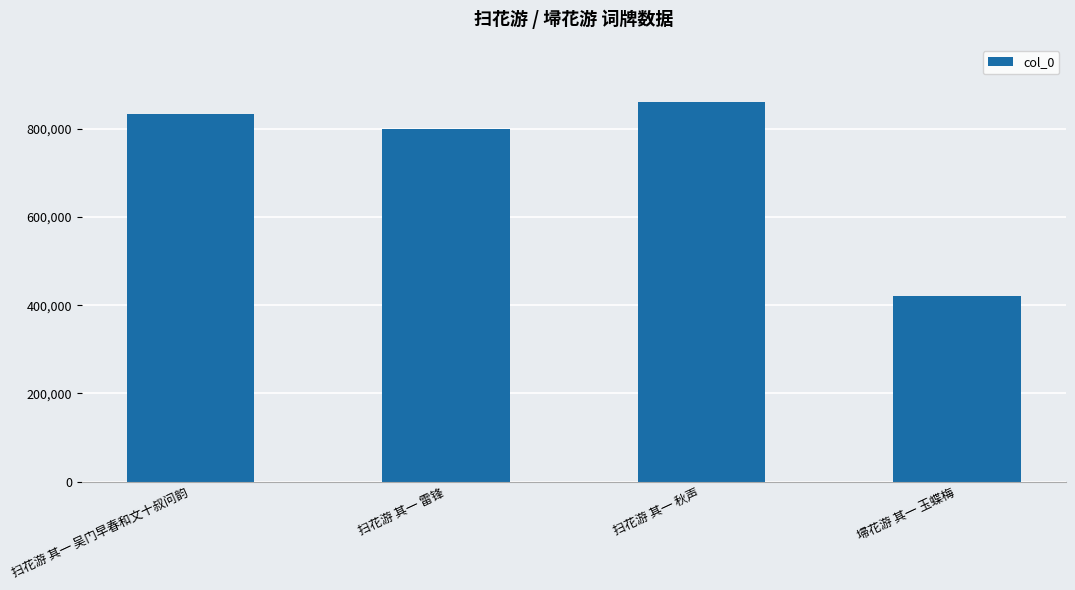

Rank the categories by value from lowest to highest.

埽花游 其一 玉蝶梅, 扫花游 其一 雷锋, 扫花游 其一 吴门早春和文十叔问韵, 扫花游 其一 秋声